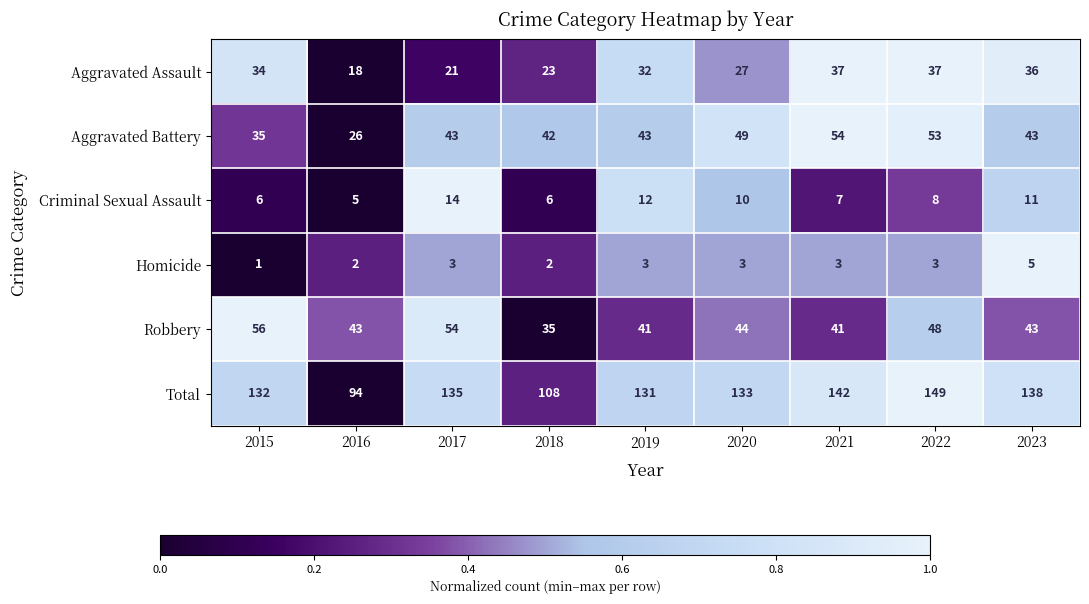

List the series in order of their peak value, highest first.

Total, Robbery, Aggravated Battery, Aggravated Assault, Criminal Sexual Assault, Homicide